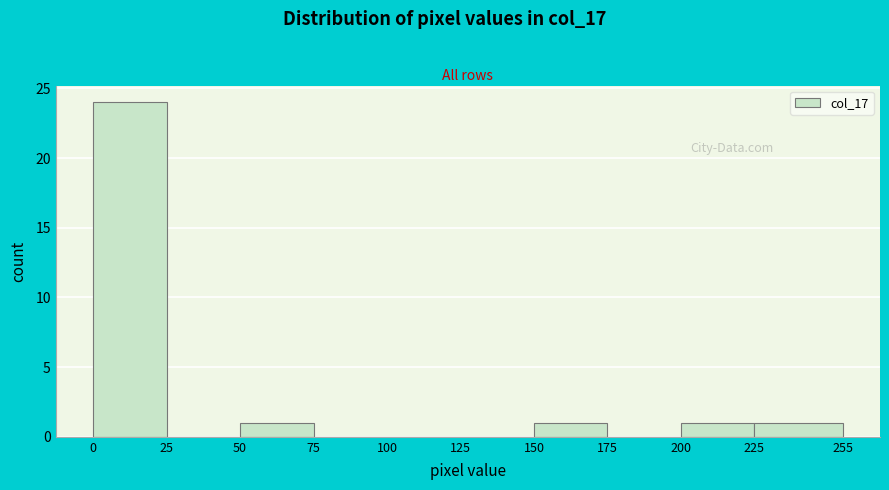

Reading left to right, list every bar in this chart as the range it spans on the x-axis followed by its height. The values are not printed on the chart, so give them approximately, as read against the axis.

0 to 25: 24
25 to 50: 0
50 to 75: 1
75 to 100: 0
100 to 125: 0
125 to 150: 0
150 to 175: 1
175 to 200: 0
200 to 225: 1
225 to 255: 1